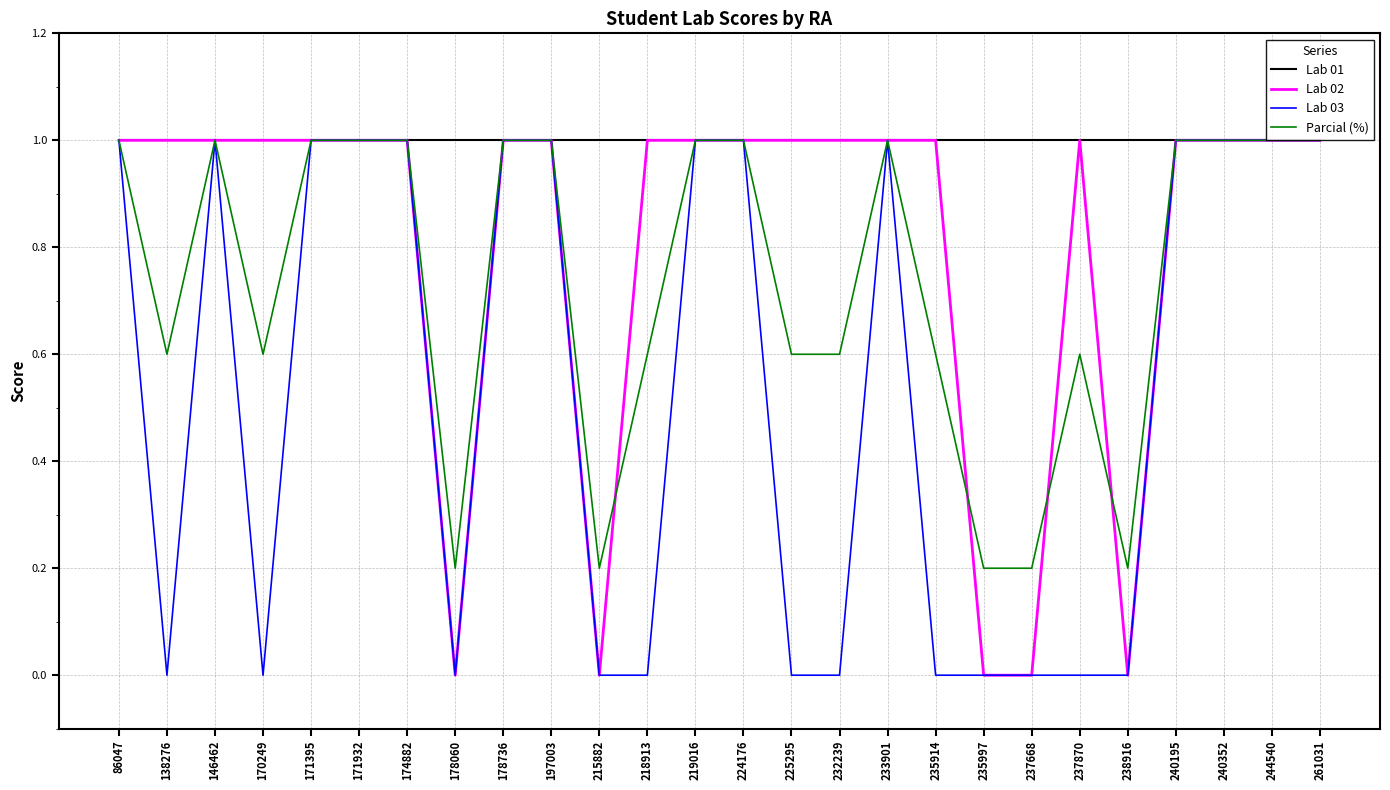

Where is the first local minimum for Parcial (%)?

138276